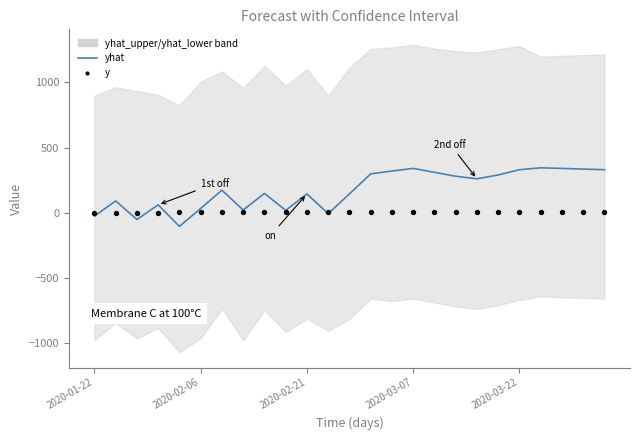

Is the value of yhat at 19 greater than the value of y at 16?

Yes